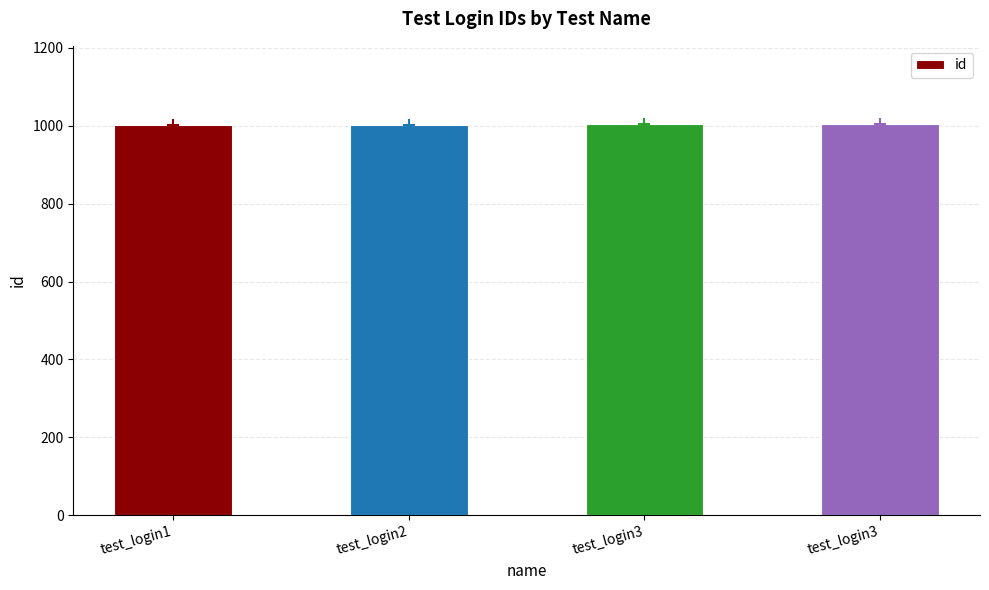

Rank the categories by value from lowest to highest.

test_login1, test_login2, test_login3, test_login3